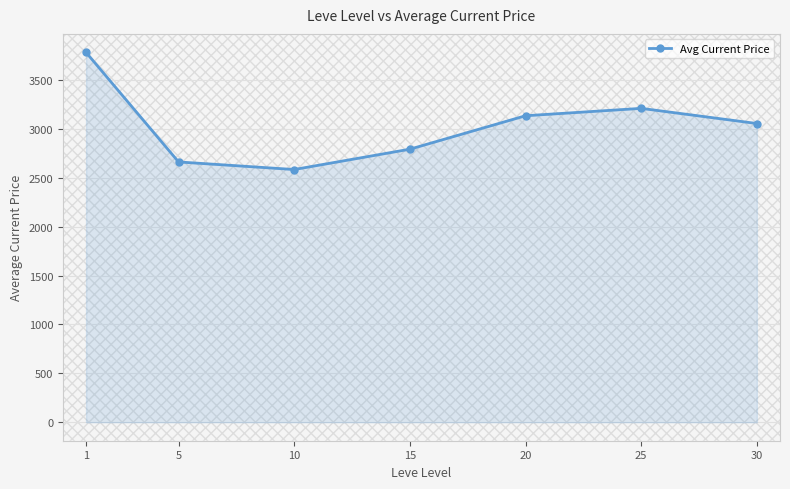

How many values are below 3055?

3